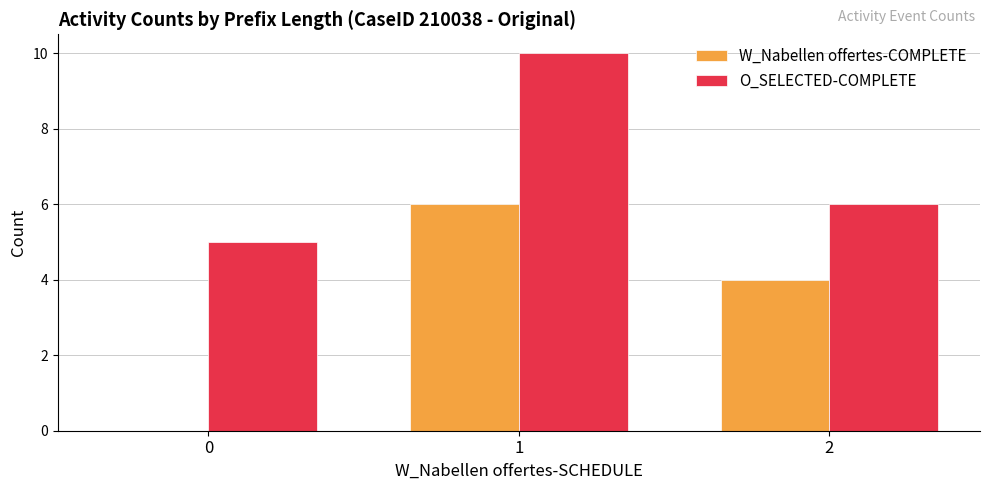

What is the average value of the O_SELECTED-COMPLETE series?

7